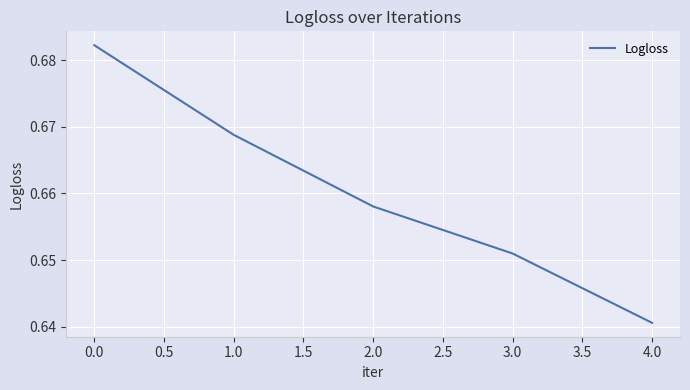

List the labels in order of value, largest first.

0.0, 1.0, 2.0, 3.0, 4.0